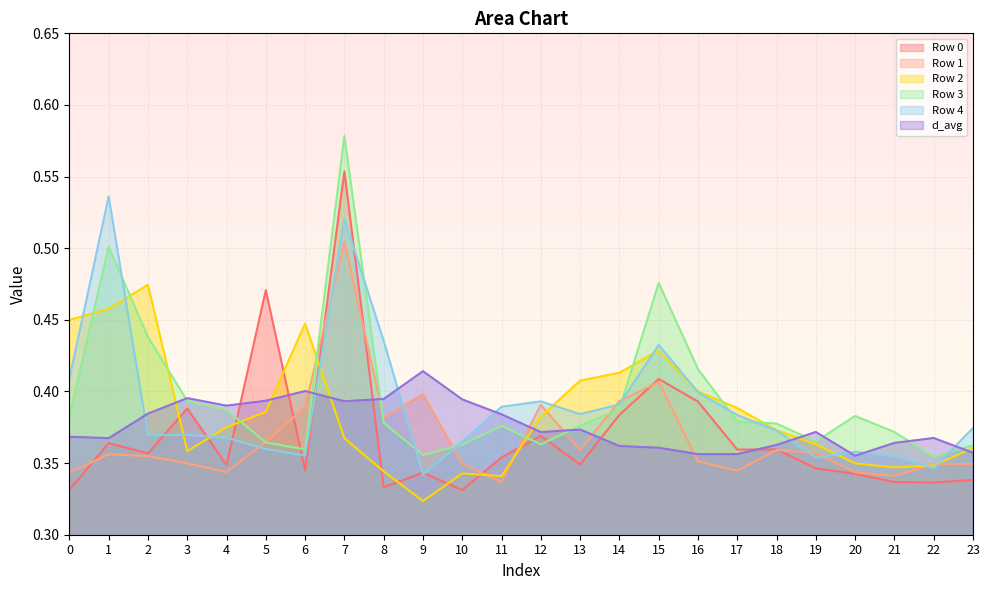

Which category has the lowest value in the Row 4 series?

9